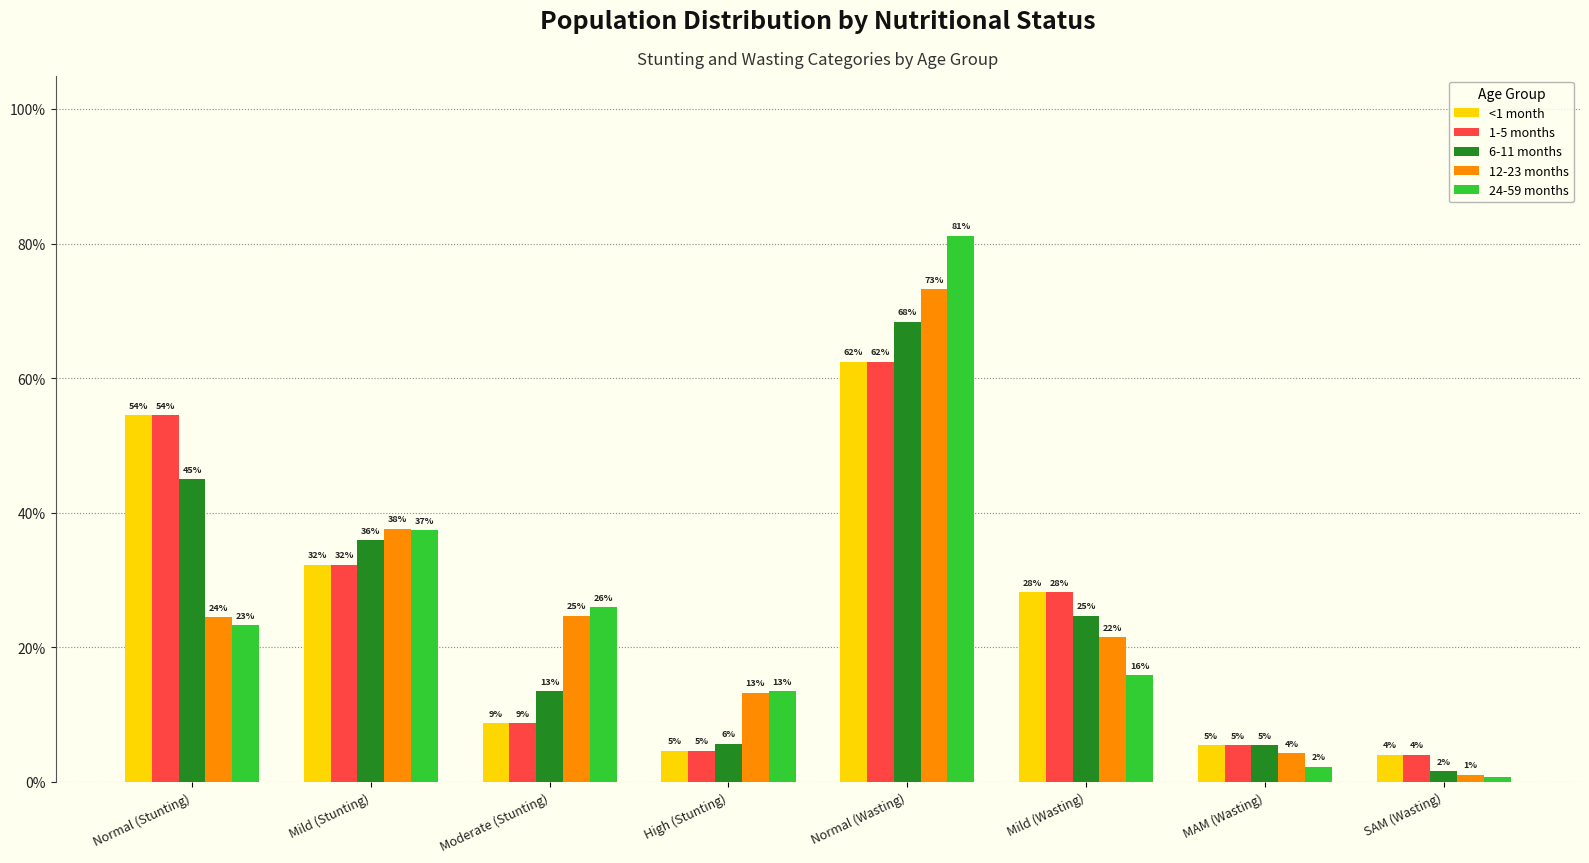

Does the chart contain any negative values?

No